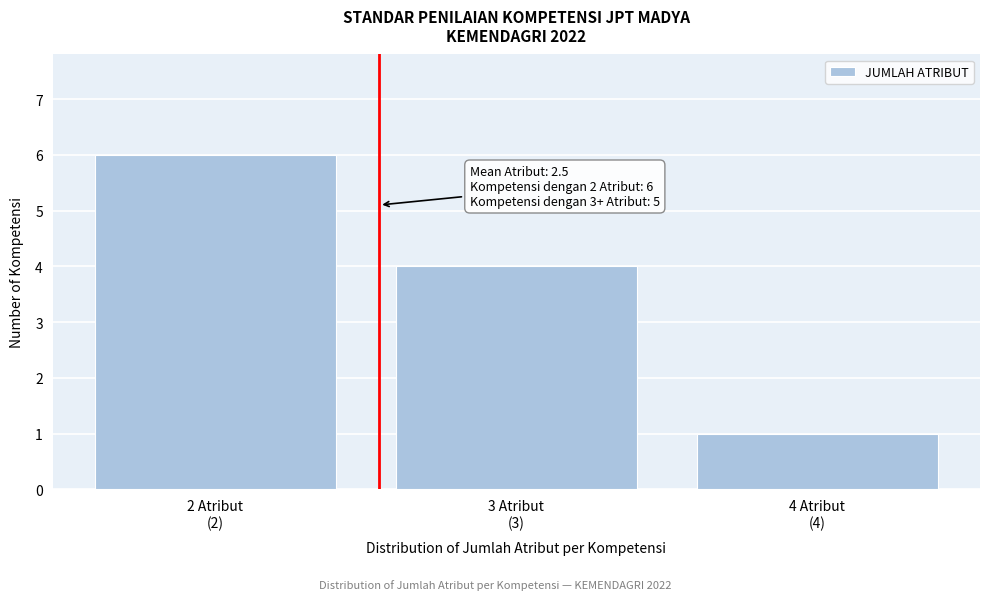

Reading right to left, extract all data points from this chart.

1	4	6